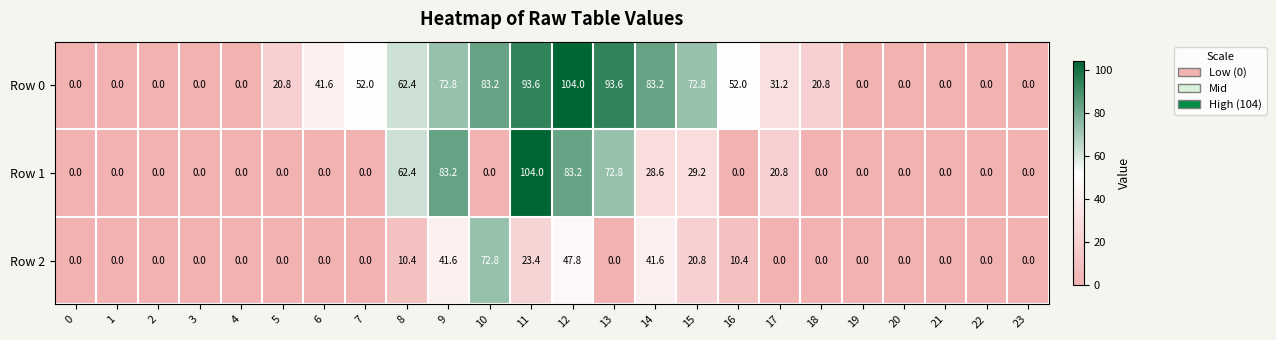

Is it true that Row 2 equals 23.5 at 14?

False